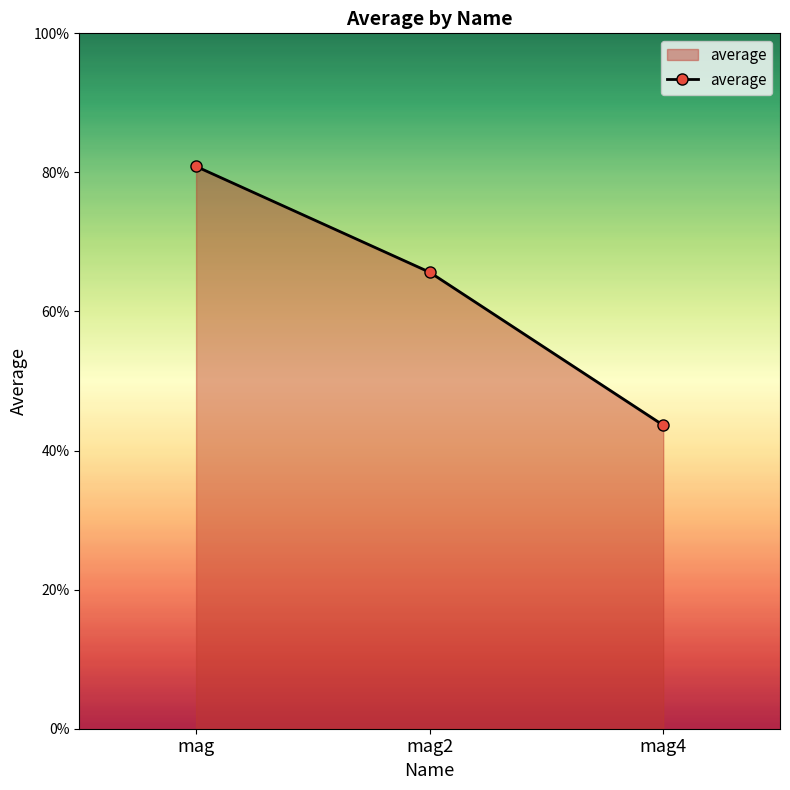

What is the sum of the values at mag4 and mag?

1.2